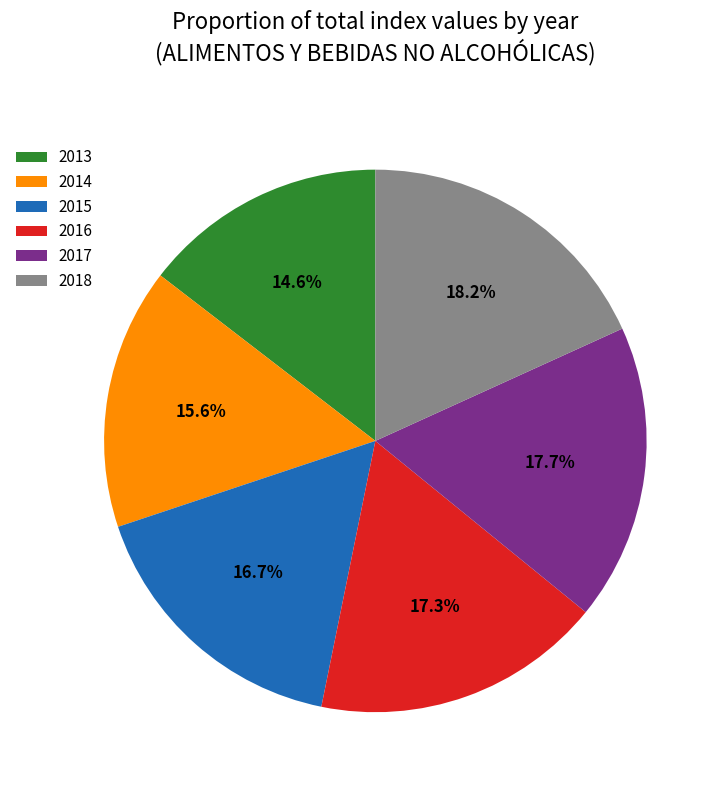

To the nearest percent, what is the combined percentage of 2015 and 2014?

32%